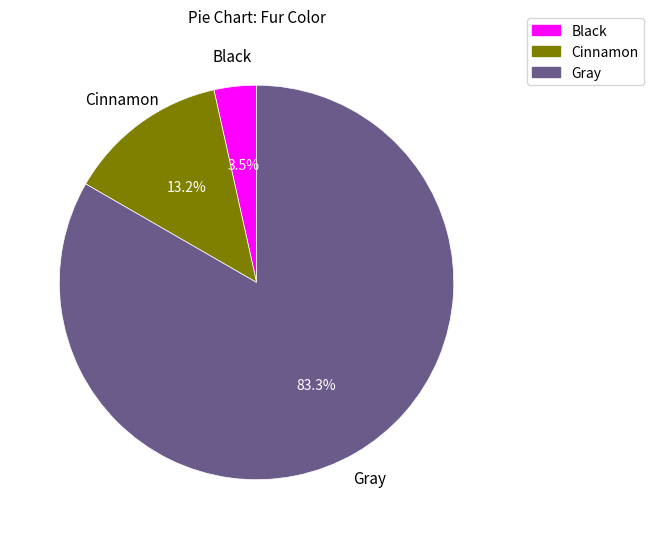

Is it true that Cinnamon is 22% of the pie?

False